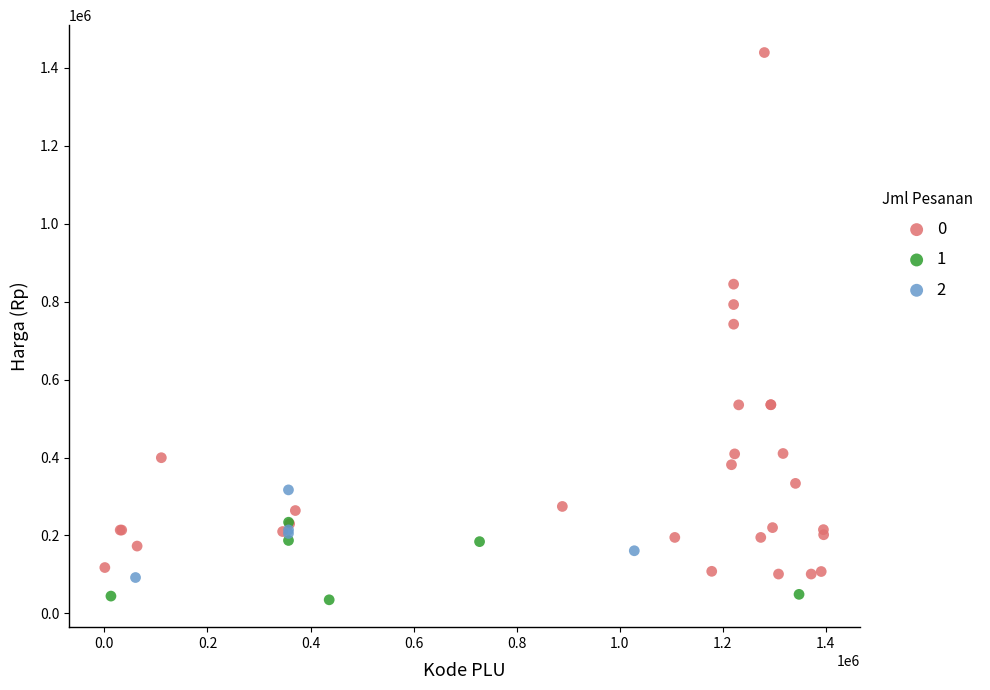

What are all the series names shown in the legend?

0, 1, 2